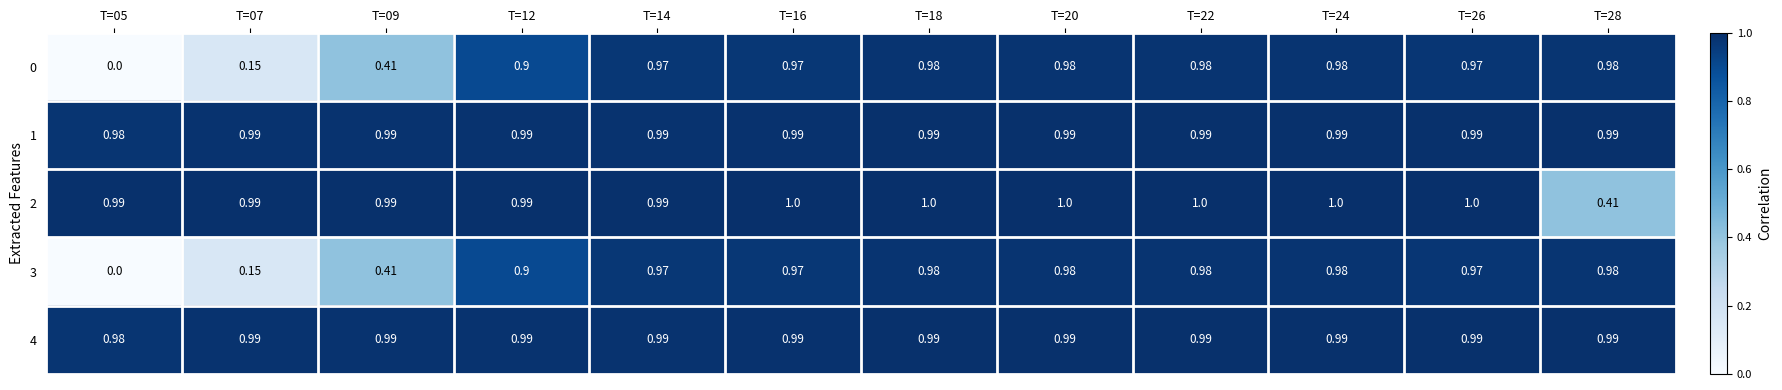

At how many categories does at least one series exceed 0?

12